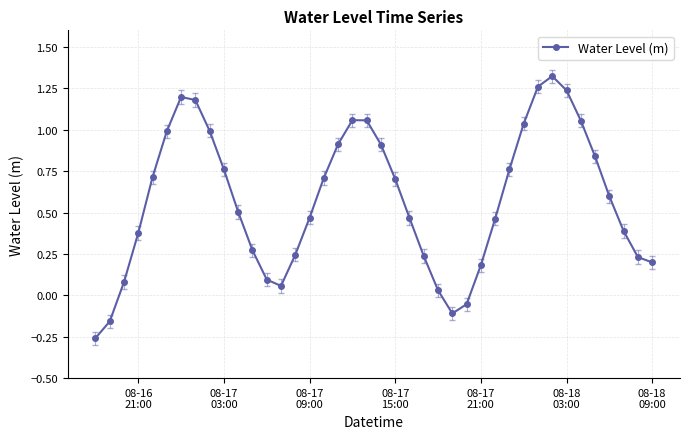

True or false: there are more than 2 points higher than both neighbors.

True